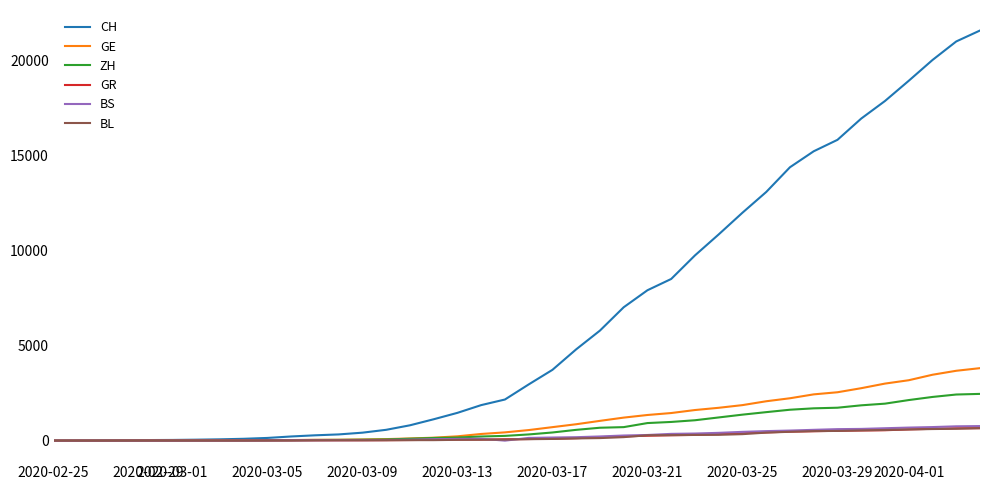

Which series has the widest spread of values?

CH